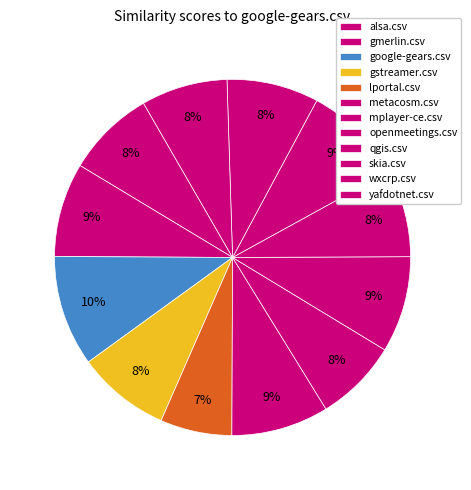

What percentage is NOT represented by skia.csv?

90.8%